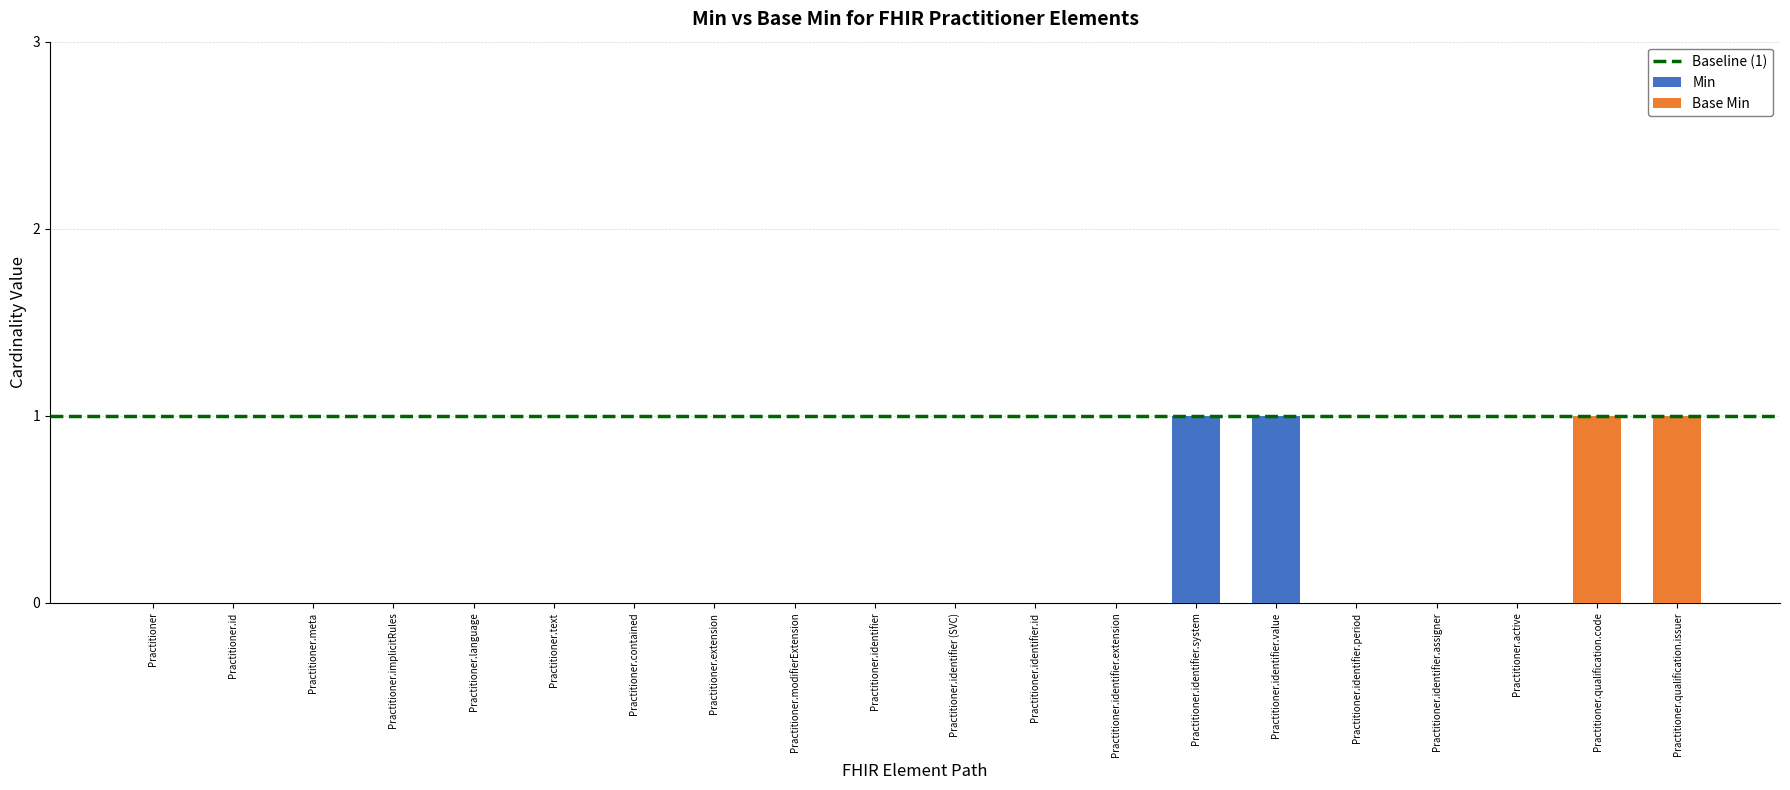

Is it true that Min equals 0 at Practitioner.implicitRules?

True